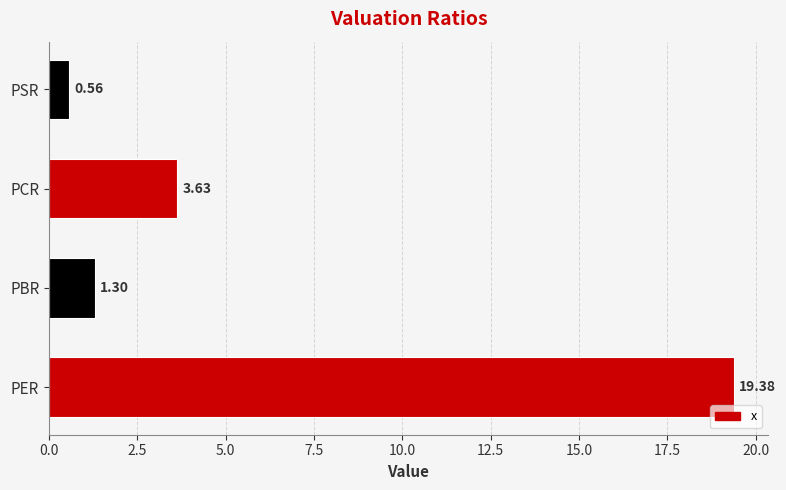

Rank the categories by value from highest to lowest.

PER, PCR, PBR, PSR